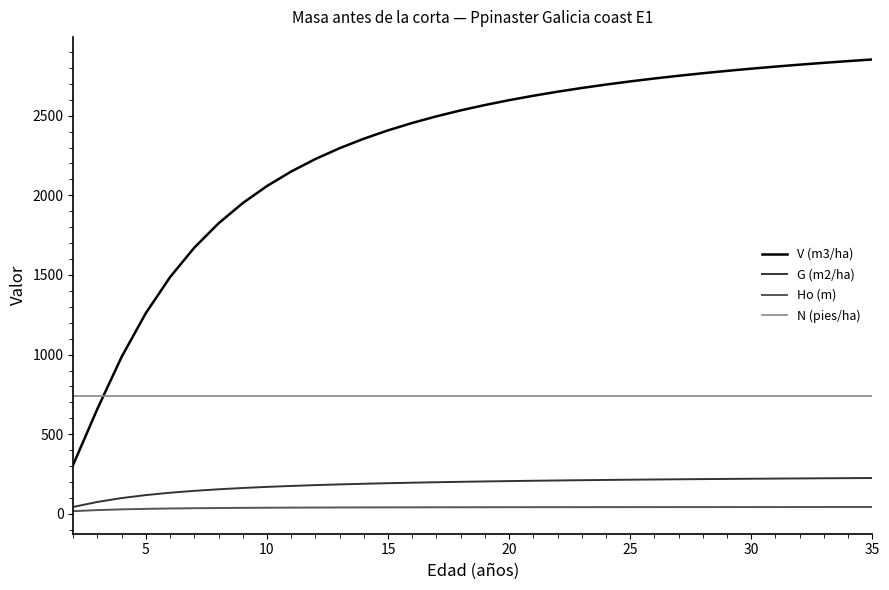

What is the average value of the G (m2/ha) series?

185.3